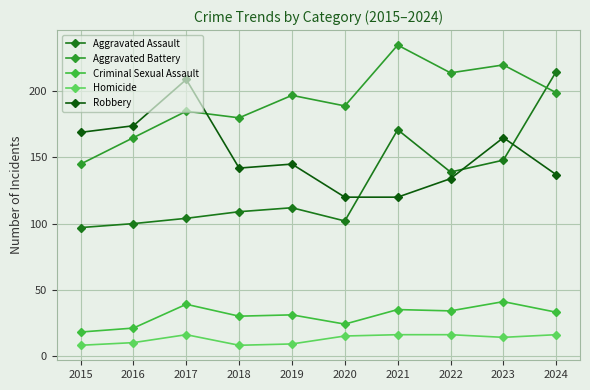

How many lines are shown in the chart?

5